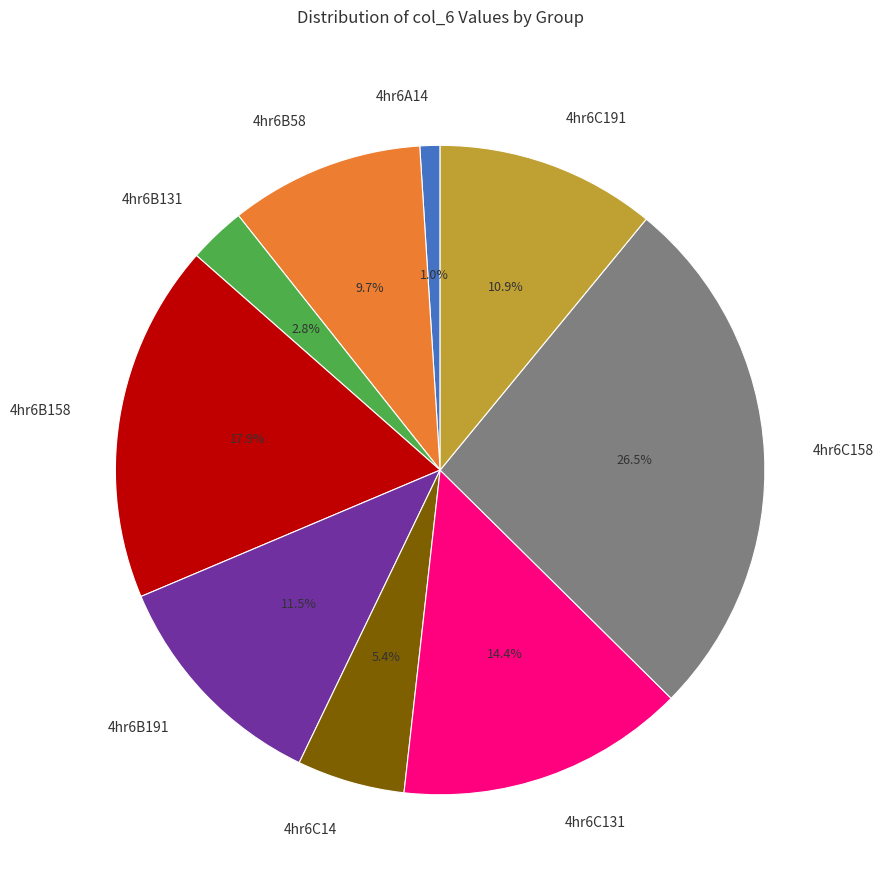

Does any single category account for the majority?

No